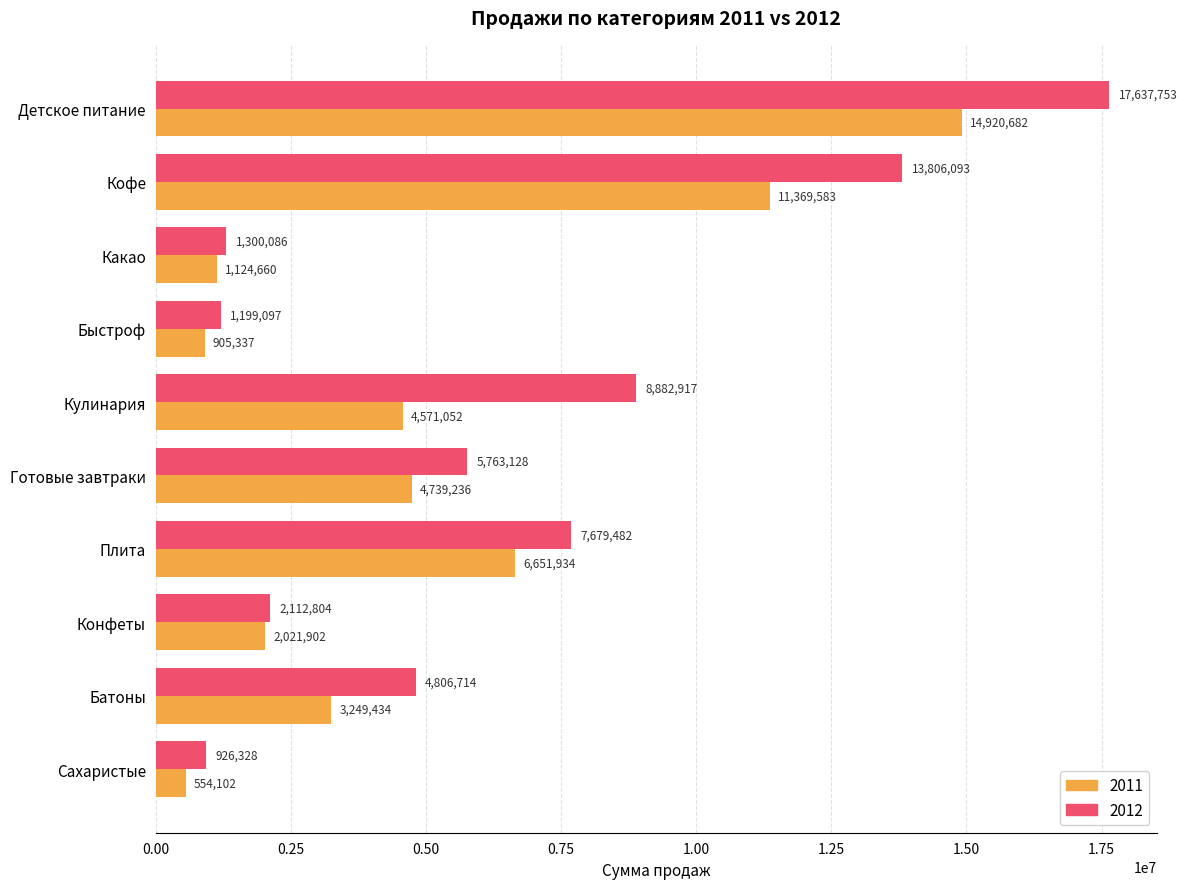

At which label is 2012 closest to 9282040?

Кулинария